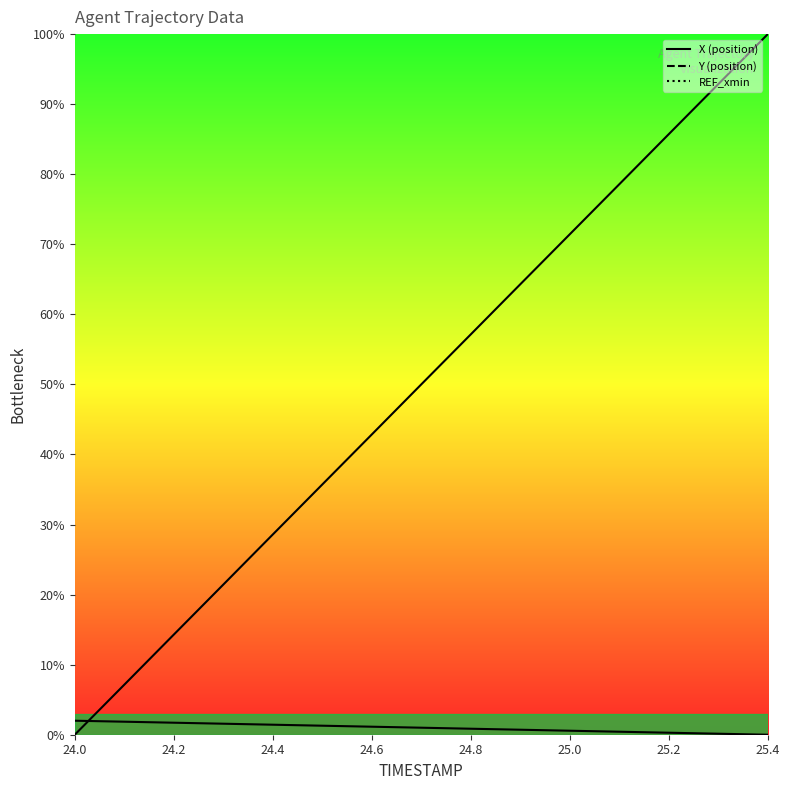

Which series has the largest range (max minus min)?

X